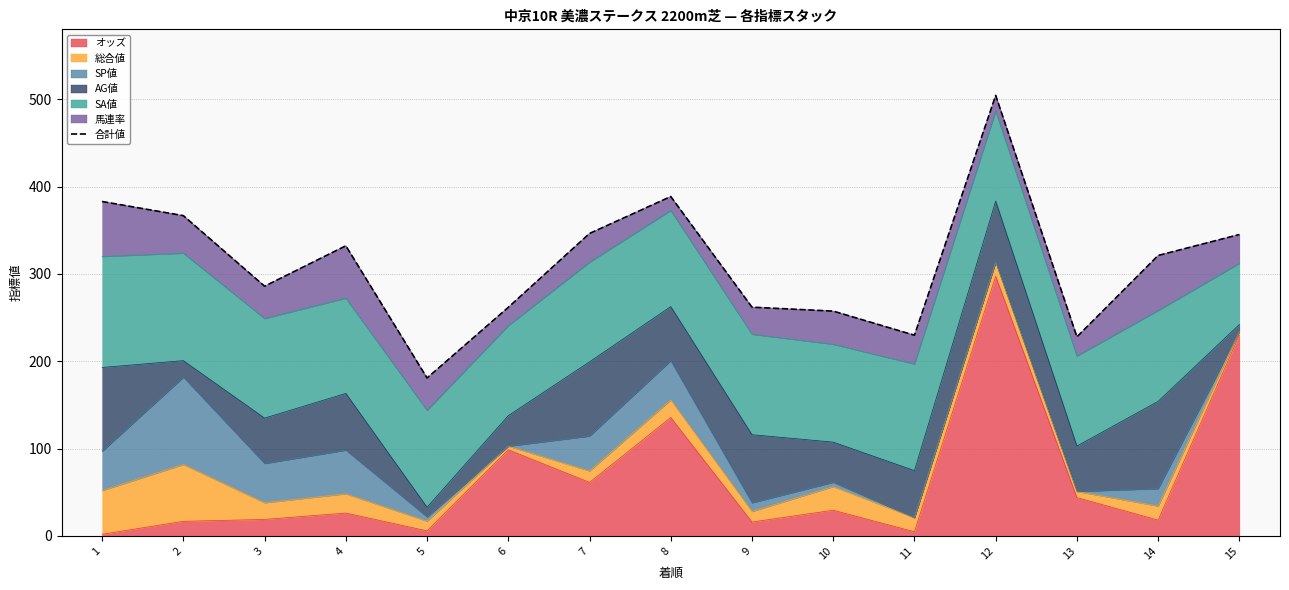

How many interior local valleys (lower than both neighbors) does the data have?

4